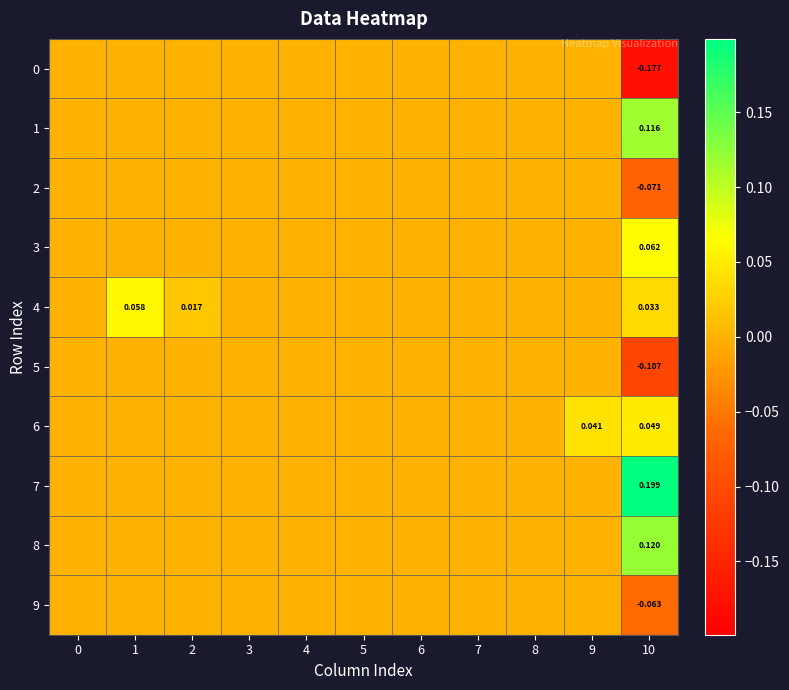

What is the difference between the second highest and minimum values in the 9 series?

0.1